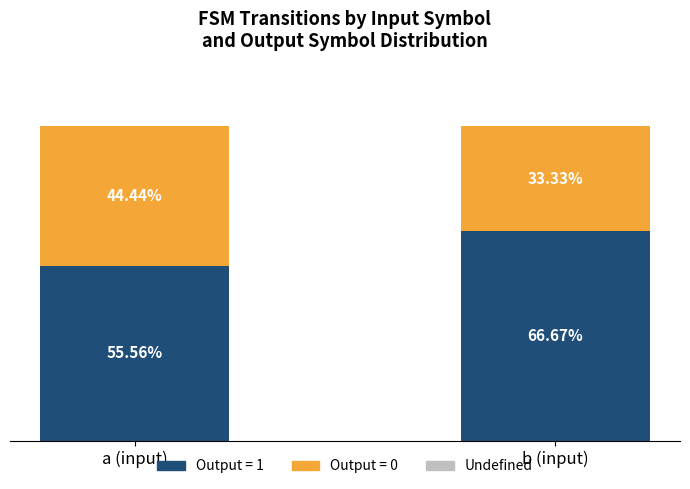

Rank the categories by Output = 1 value from lowest to highest.

a (input), b (input)